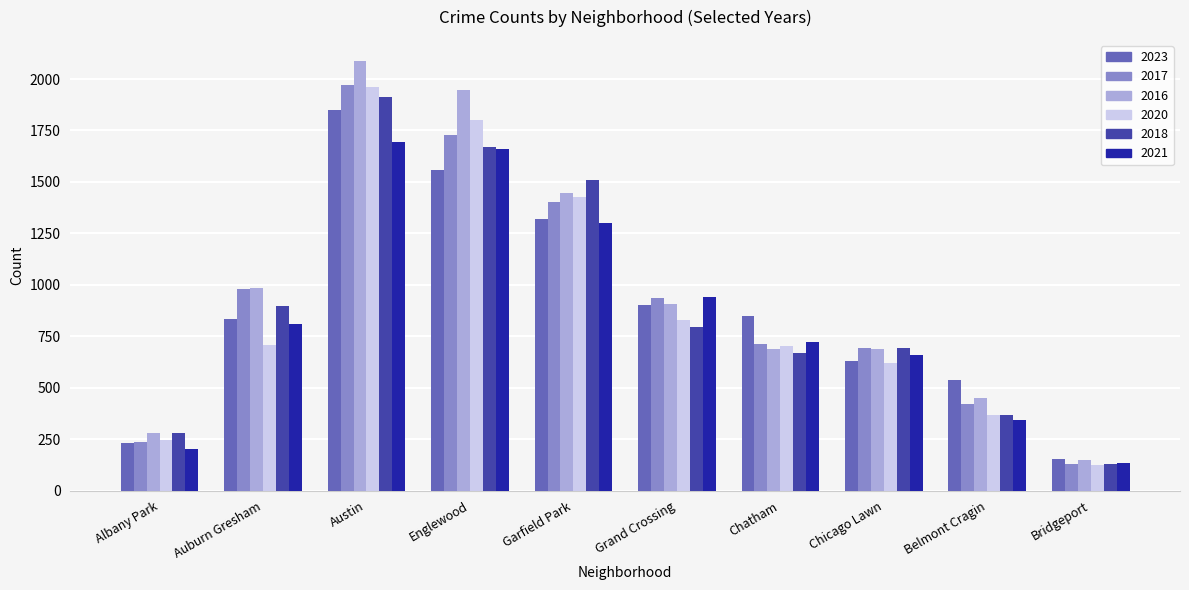

Count the number of categories in the chart.

10